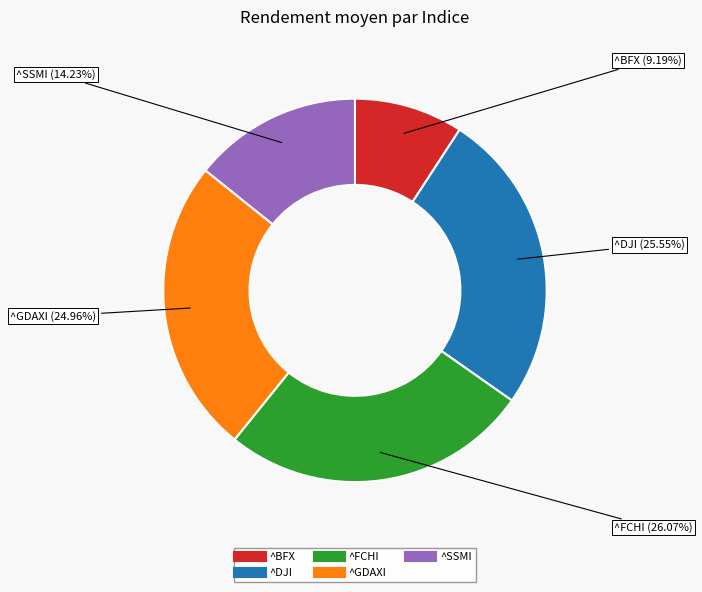

Which slice is the smallest?

^BFX